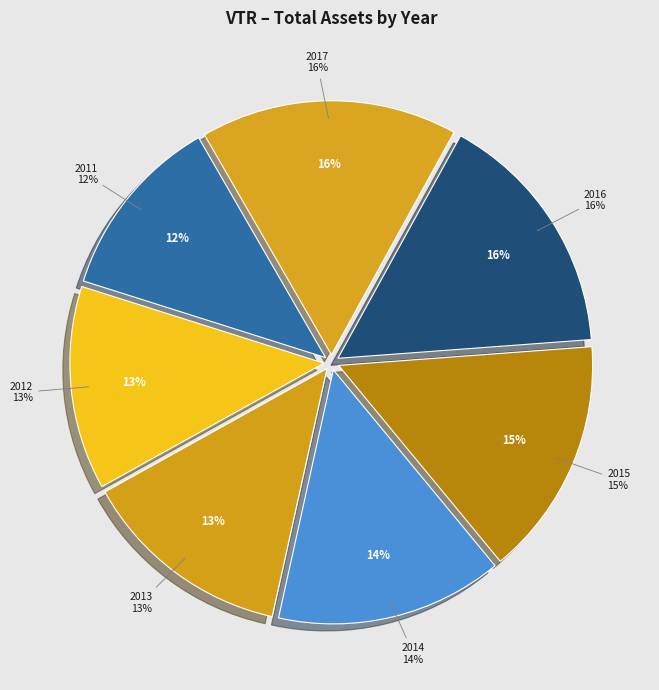

To the nearest percent, what portion does 2016 represent?

16%